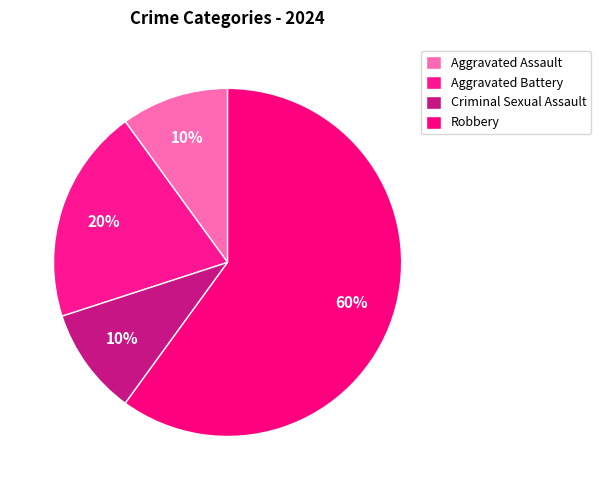

True or false: Aggravated Battery accounts for 13% of the total.

False